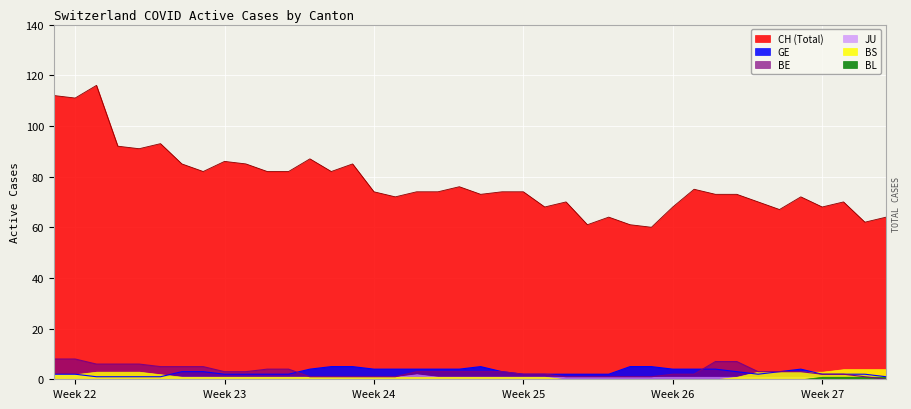

Which series has the largest range (max minus min)?

CH (Total)